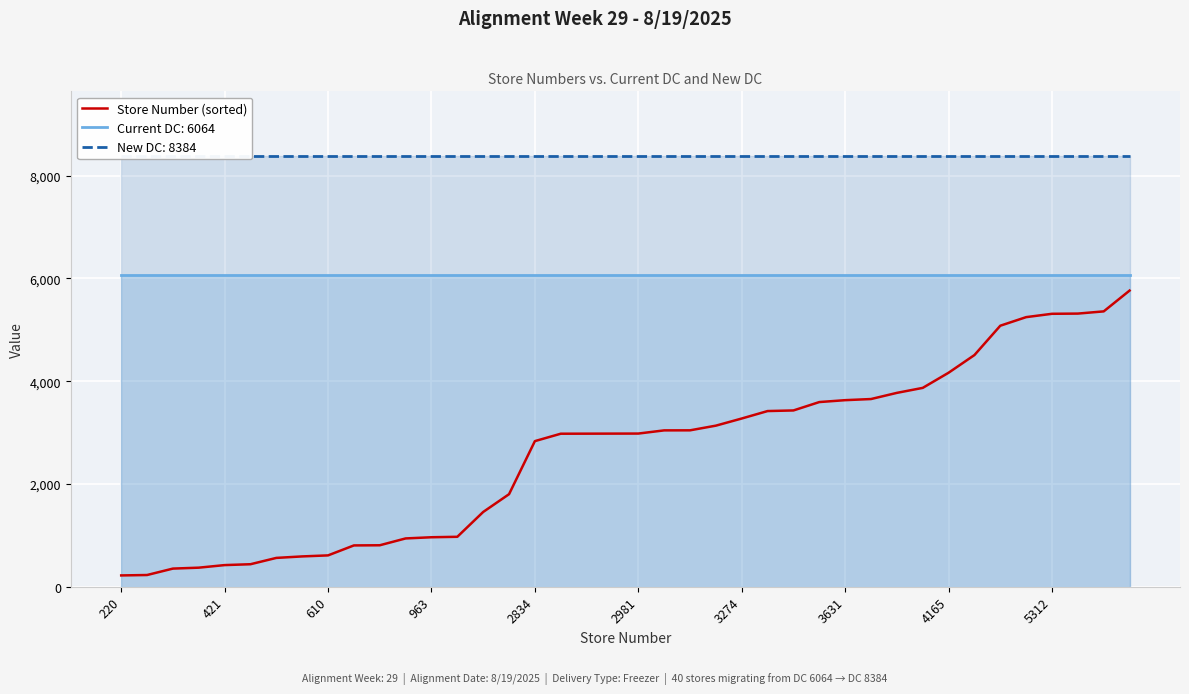

Reading left to right, extract all data points from this chart.

220	228	353	371	421	438	561	590	610	804	807	940	963	972	1455	1801	2834	2978	2979	2980	2981	3043	3044	3135	3274	3419	3431	3594	3631	3653	3773	3870	4165	4509	5080	5247	5312	5316	5359	5764